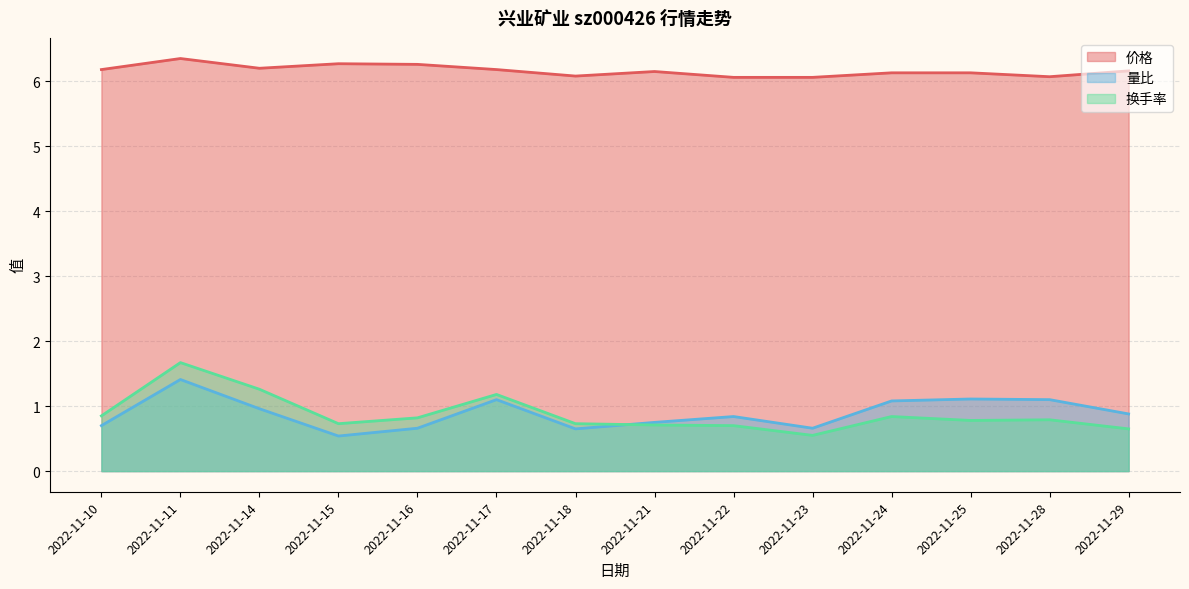

At 2022-11-17, list the series in order from largest to smallest.

价格, 换手率, 量比